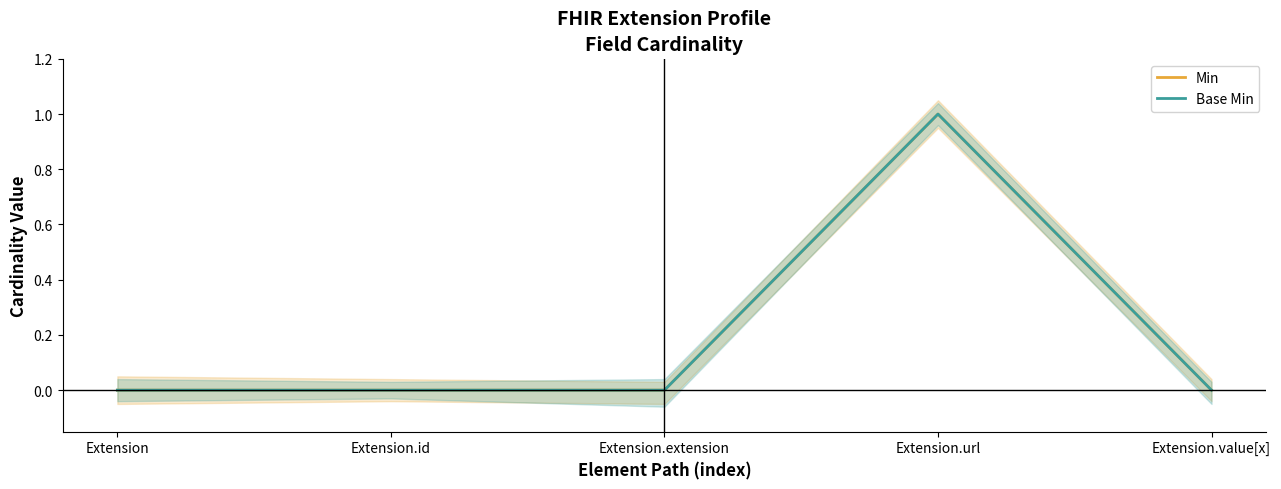

At which label does Base Min reach its minimum?

Extension